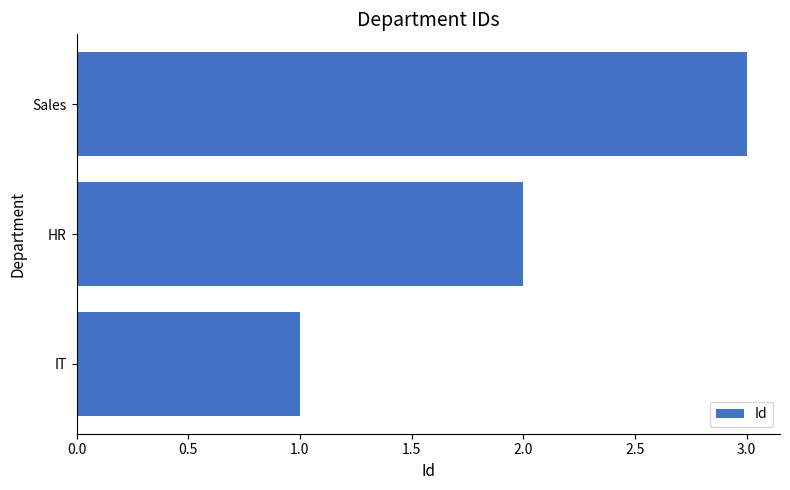

Read the value at Sales.

3